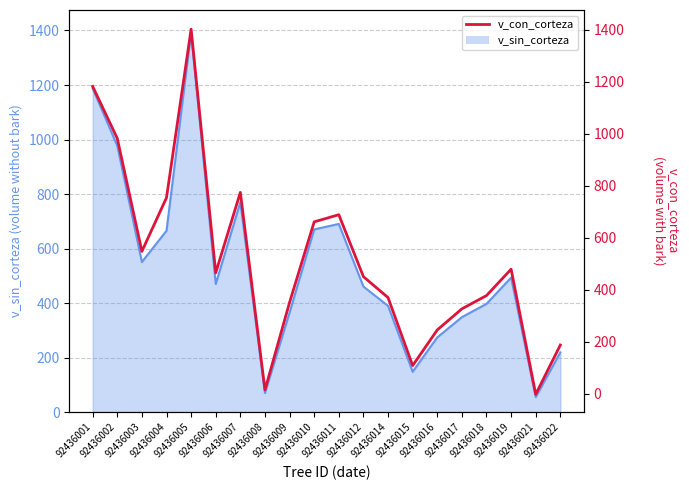

Is it true that the value at 92436004 is 786.8?

True